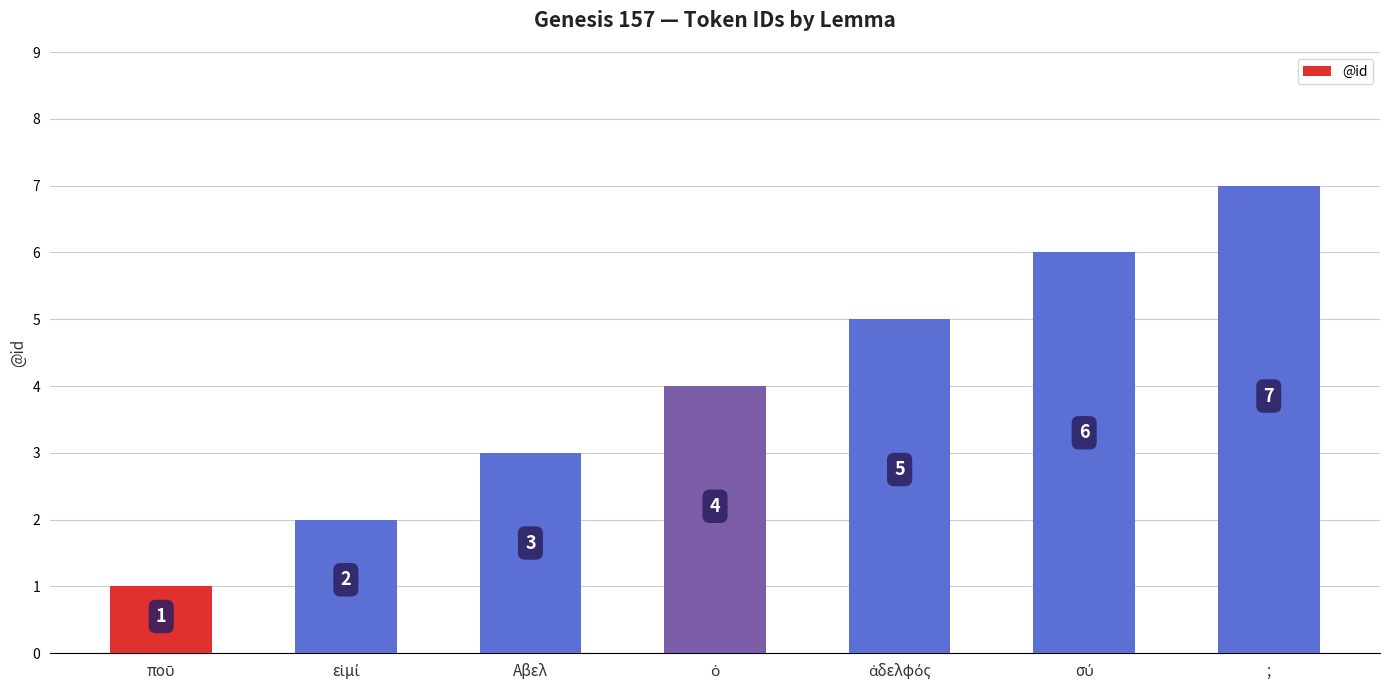

What is the value of the 6th bar from the left?

6